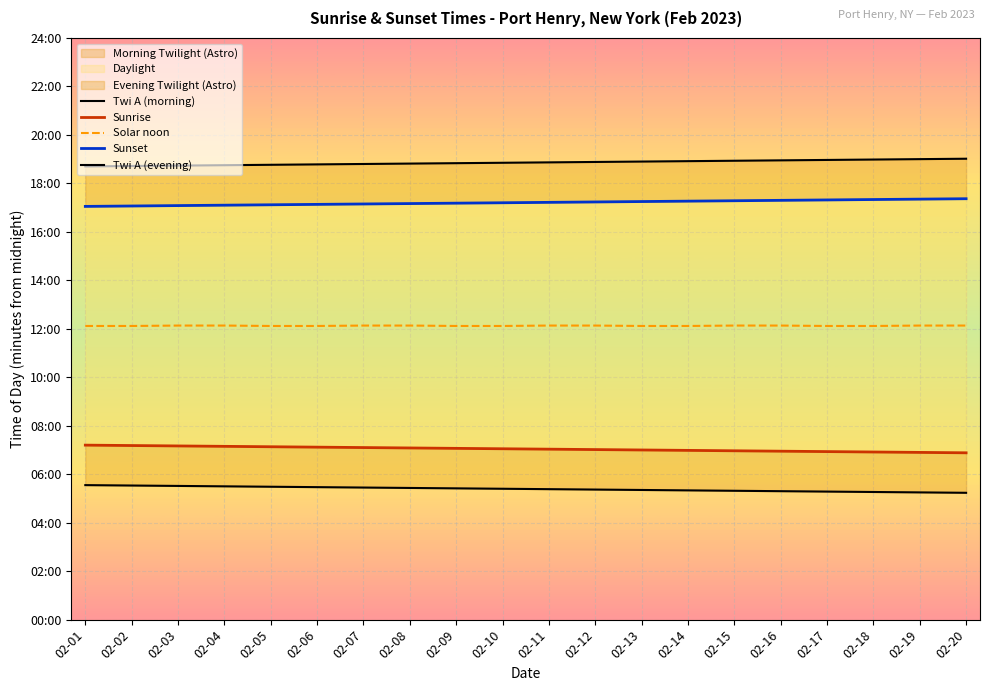

True or false: Twi A (morning) and Solar noon cross at least once.

False